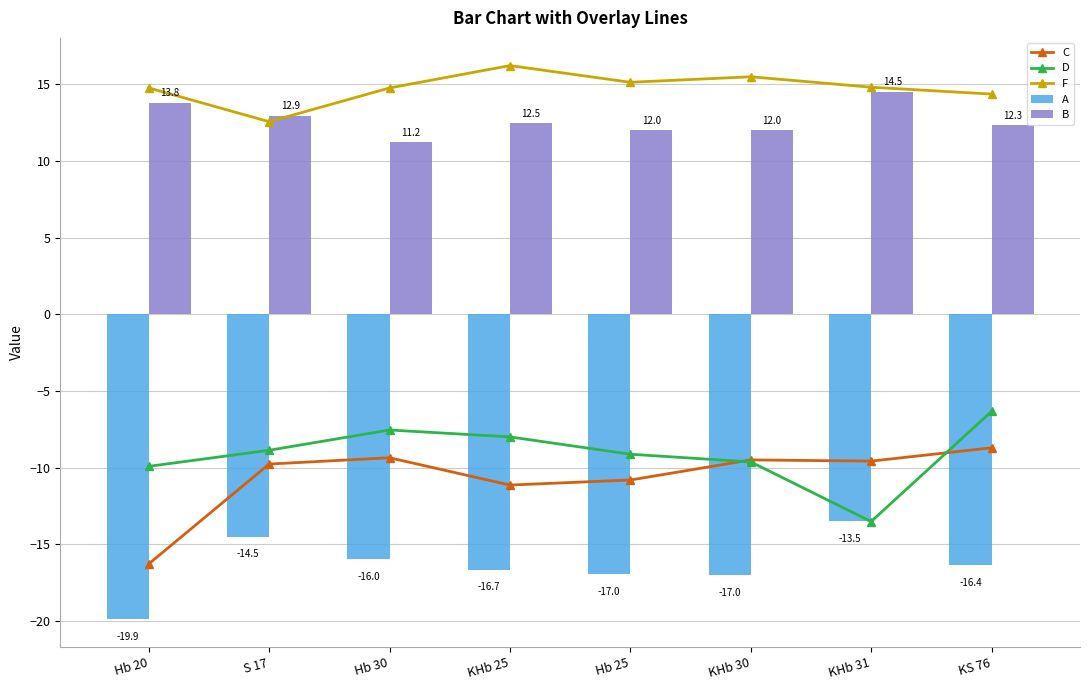

At which label does F reach its minimum?

S 17